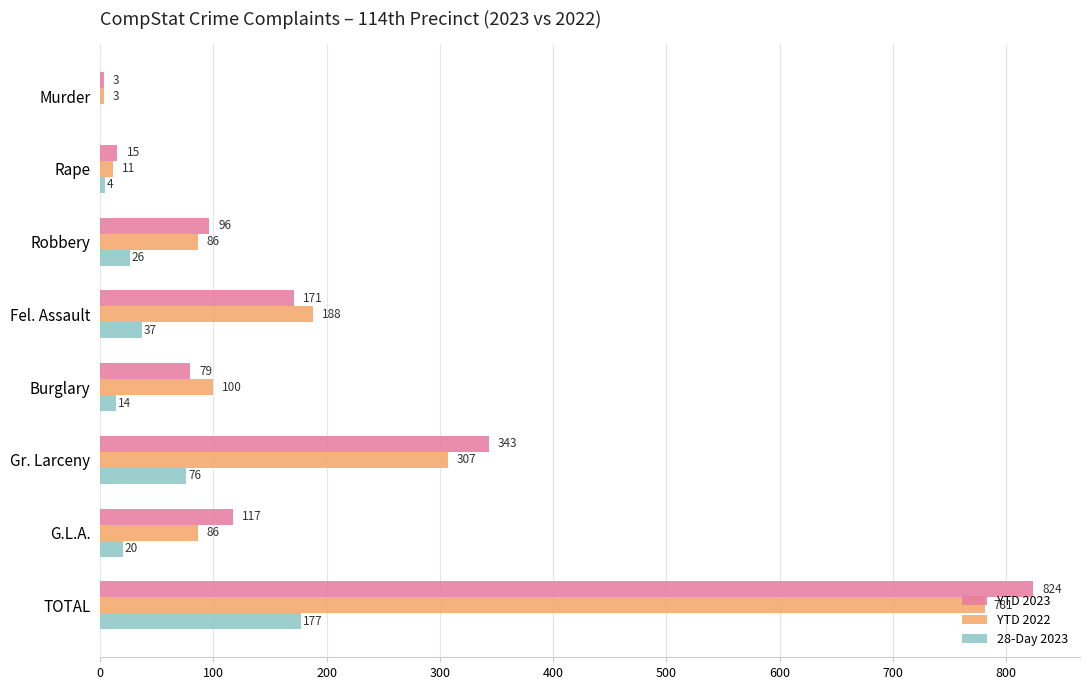

What is the maximum value for YTD 2023?

824